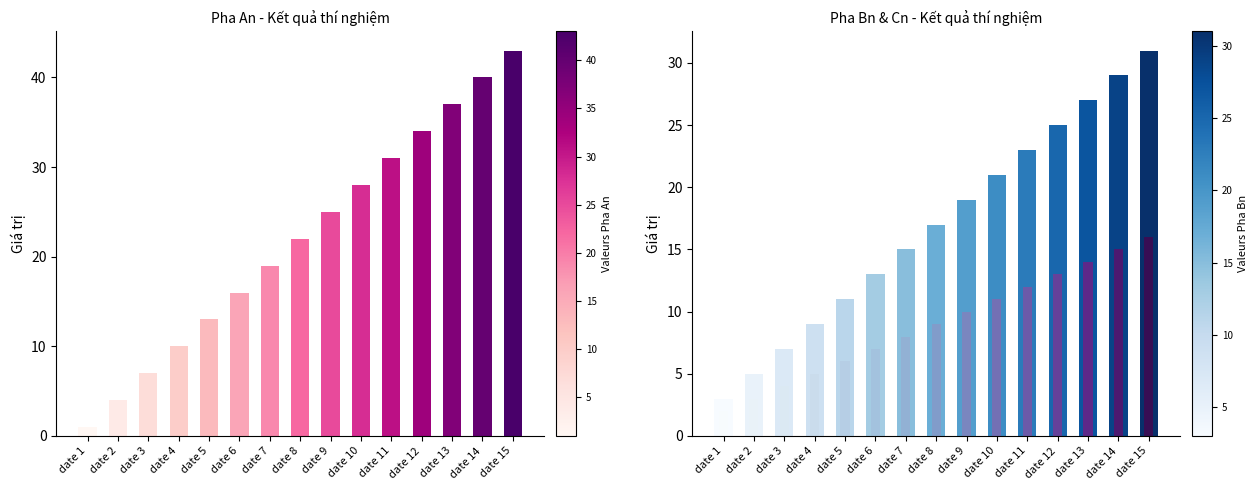

Does the chart contain stacked bars?

No